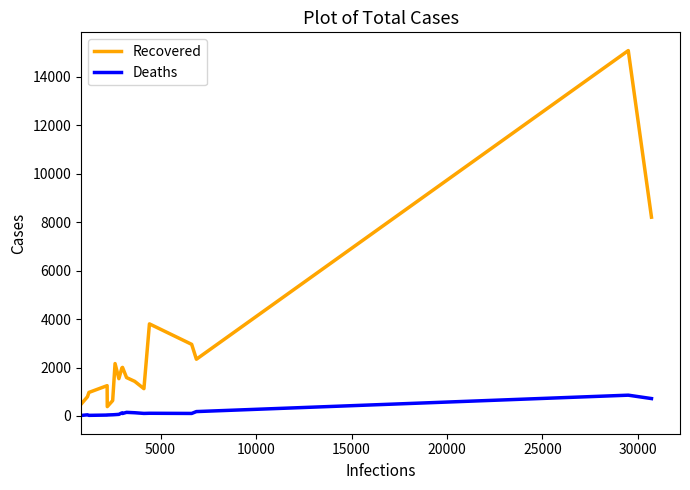

What is the maximum value for Recovered?

15083